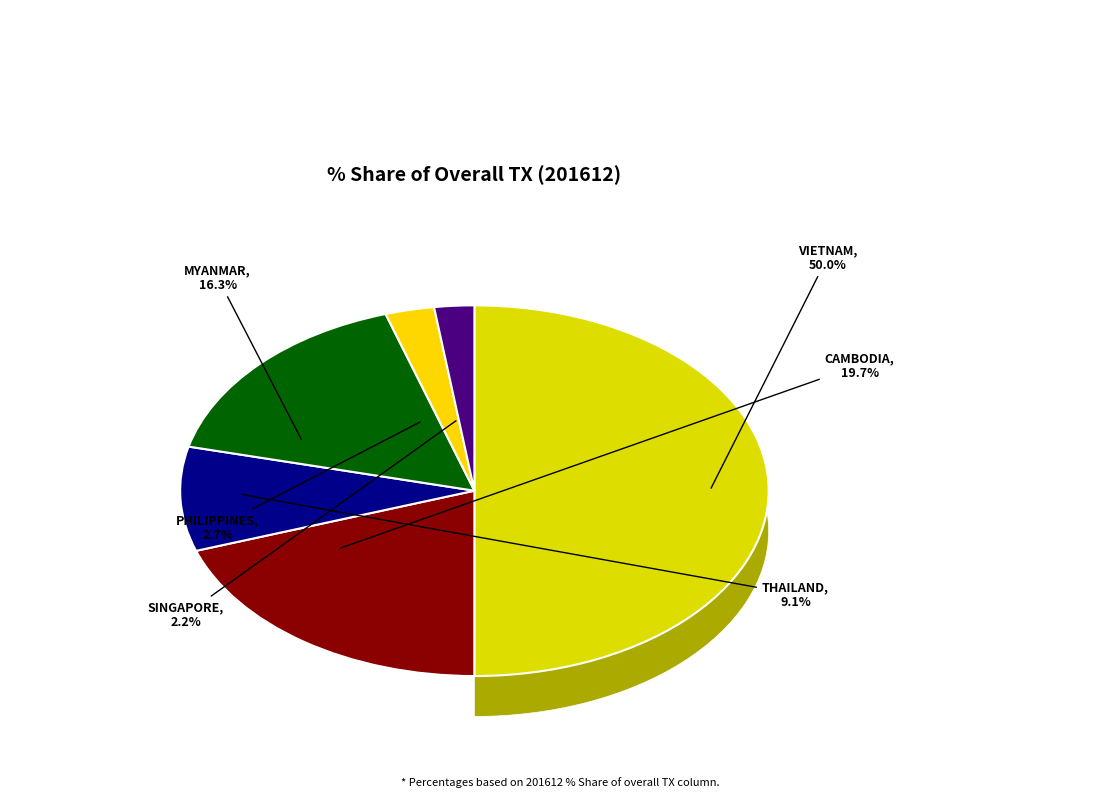

What is the majority slice?

VIETNAM